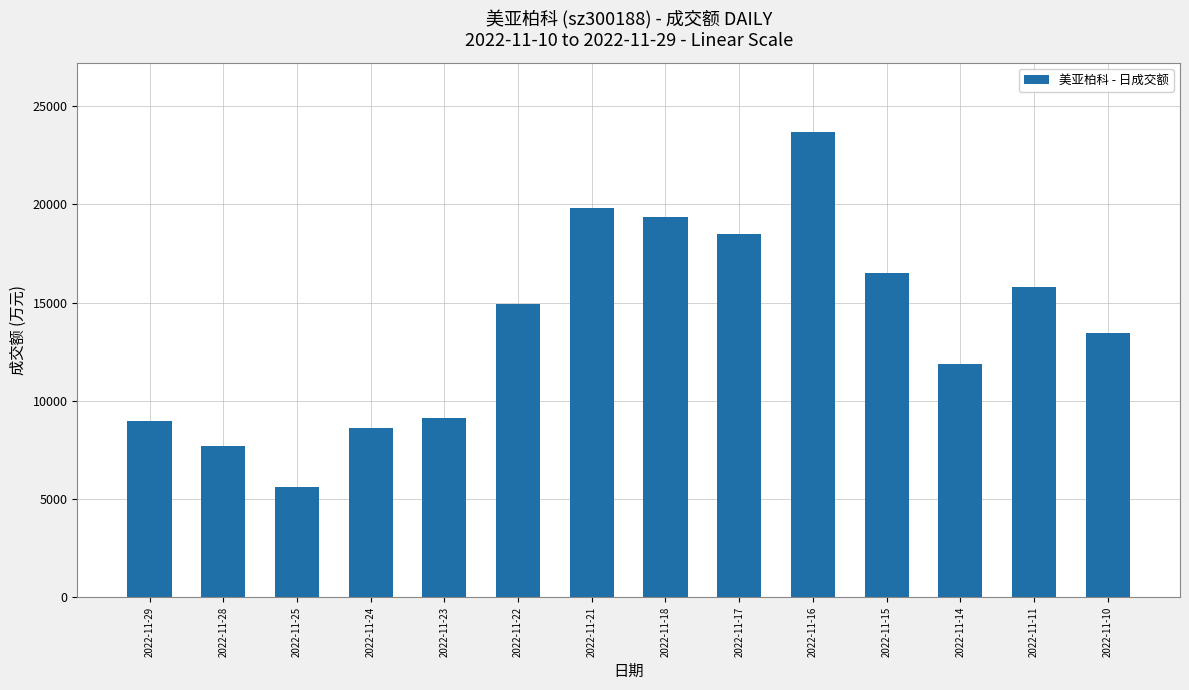

At which category does the chart reach its peak across all series?

2022-11-16